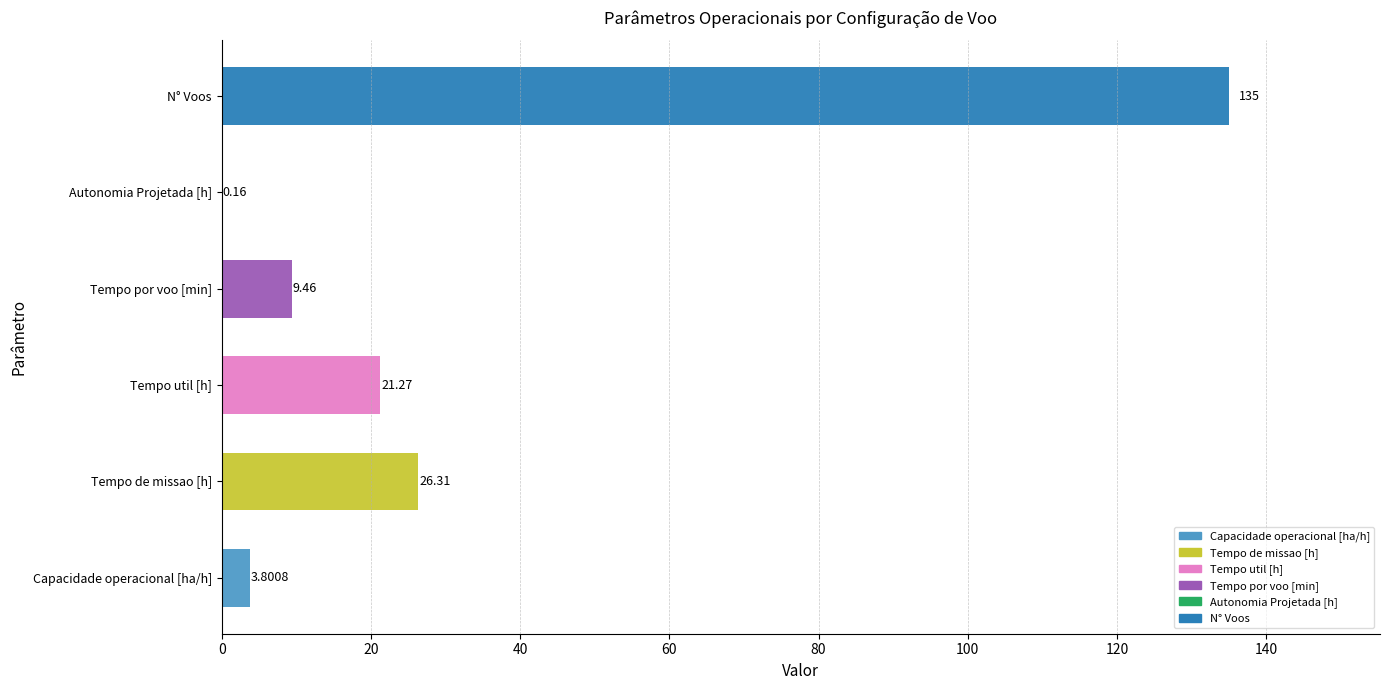

Which category has the highest value across all series?

N° Voos